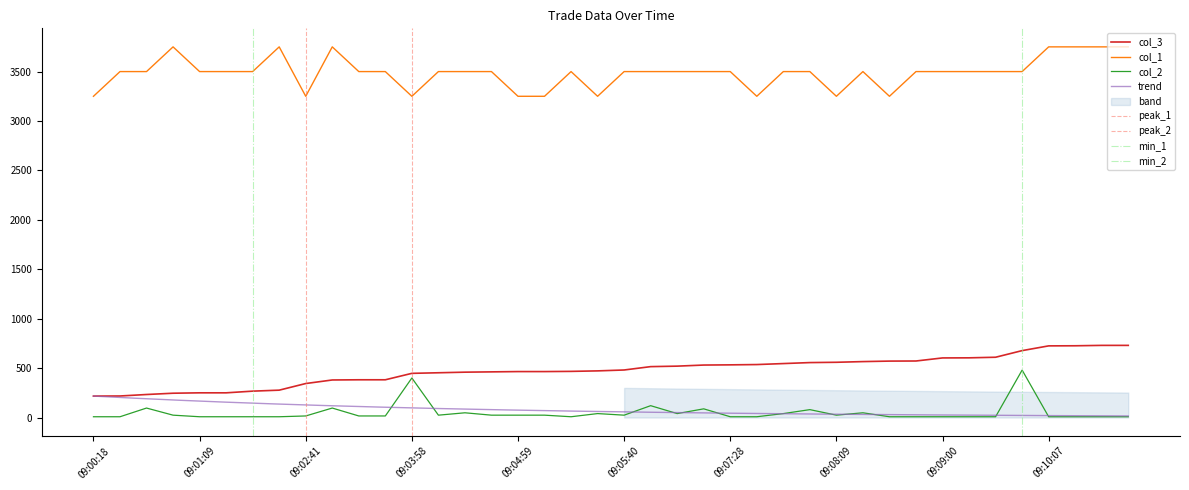

How many data points in col_1 are above 3499?

31